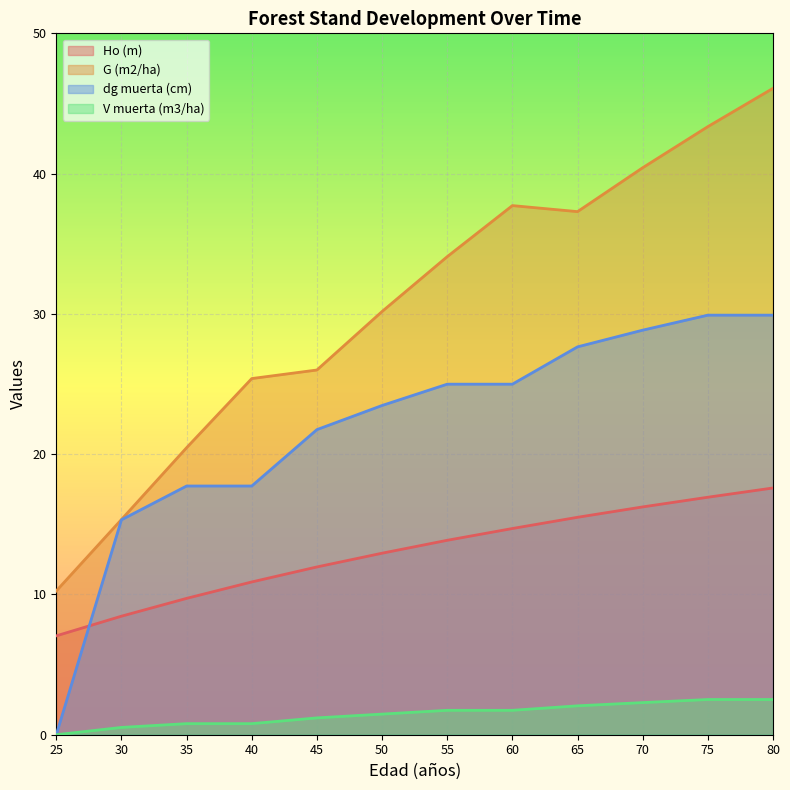

At which label does V muerta (m3/ha) reach its peak?

75